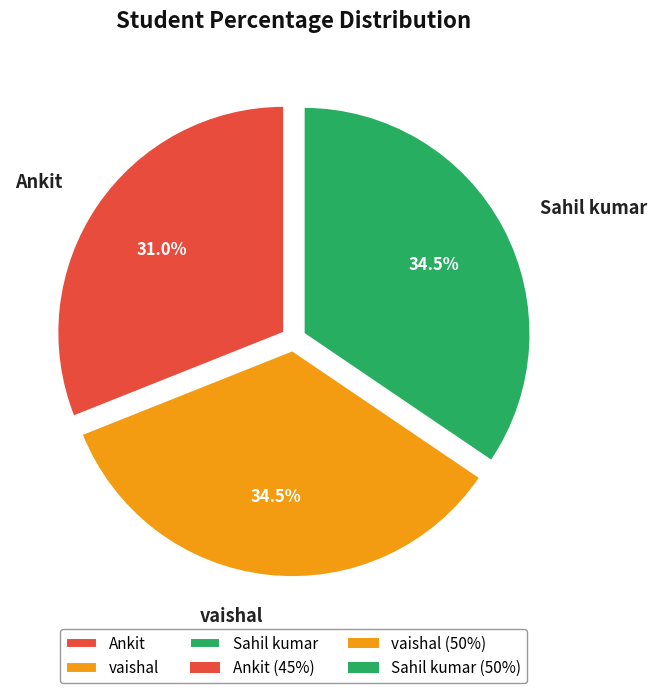

How many slices are in this pie chart?

3